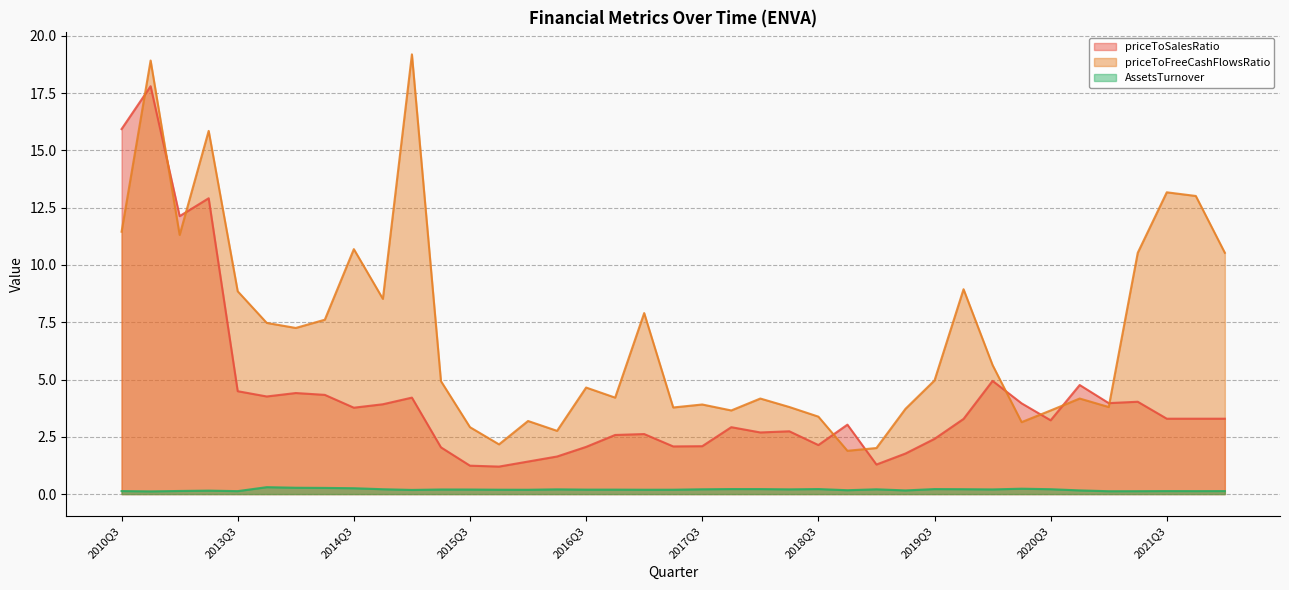

True or false: priceToFreeCashFlowsRatio and AssetsTurnover intersect in this chart.

False